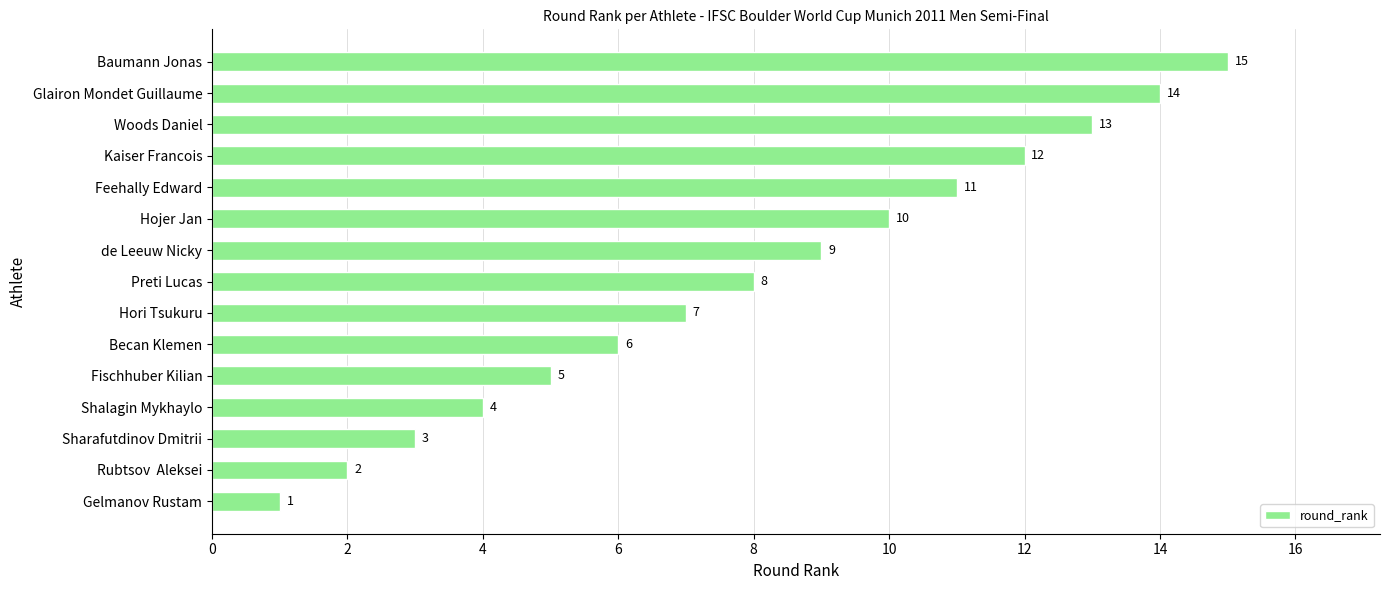

List the labels in order of value, largest first.

Baumann Jonas, Glairon Mondet Guillaume, Woods Daniel, Kaiser Francois, Feehally Edward, Hojer Jan, de Leeuw Nicky, Preti Lucas, Hori Tsukuru, Becan Klemen, Fischhuber Kilian, Shalagin Mykhaylo, Sharafutdinov Dmitrii, Rubtsov  Aleksei, Gelmanov Rustam